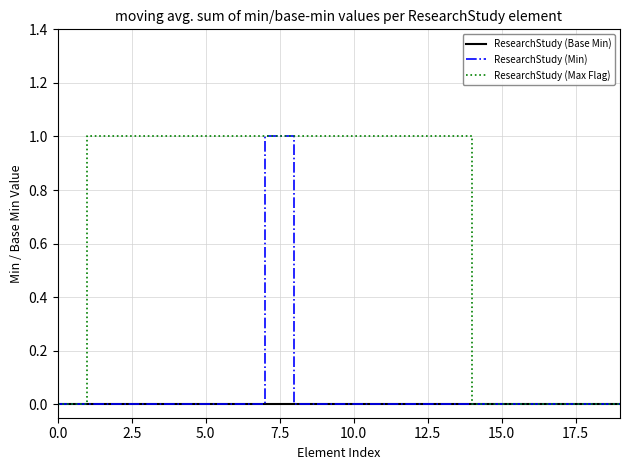

Count the ResearchStudy (Min) values in the range 0 to 1.

20